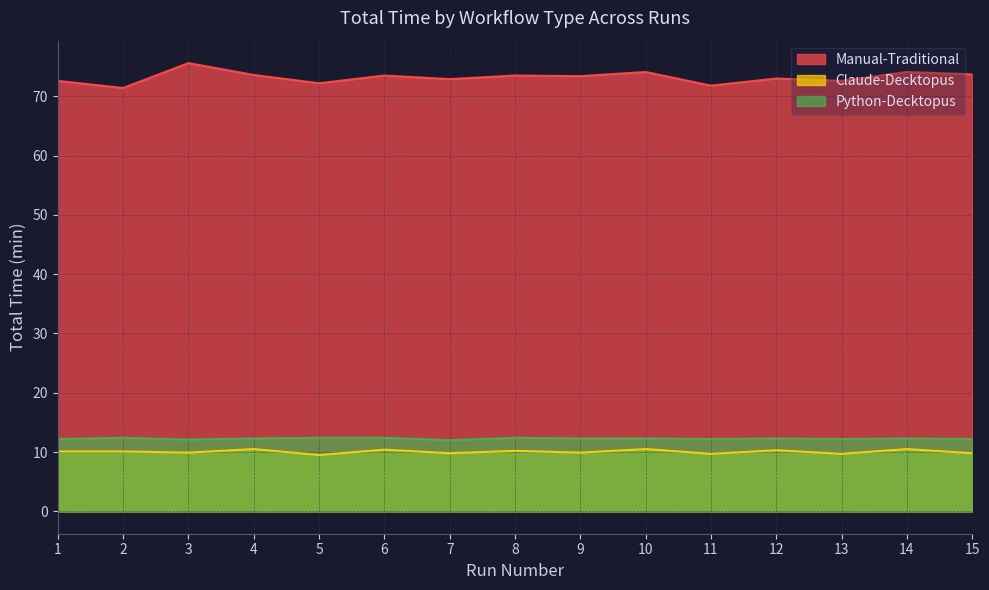

Where is the first local minimum for Claude-Decktopus?

3